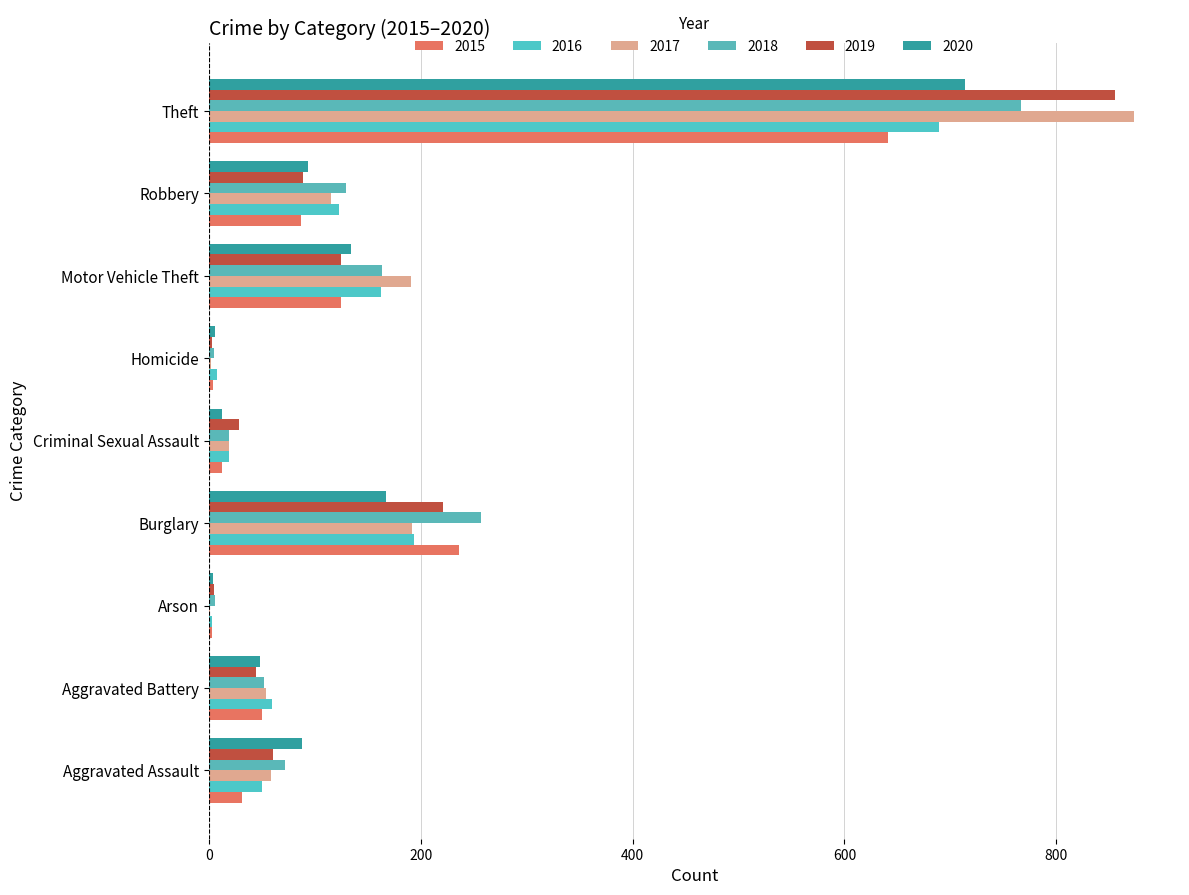

How many series are shown in this chart?

6